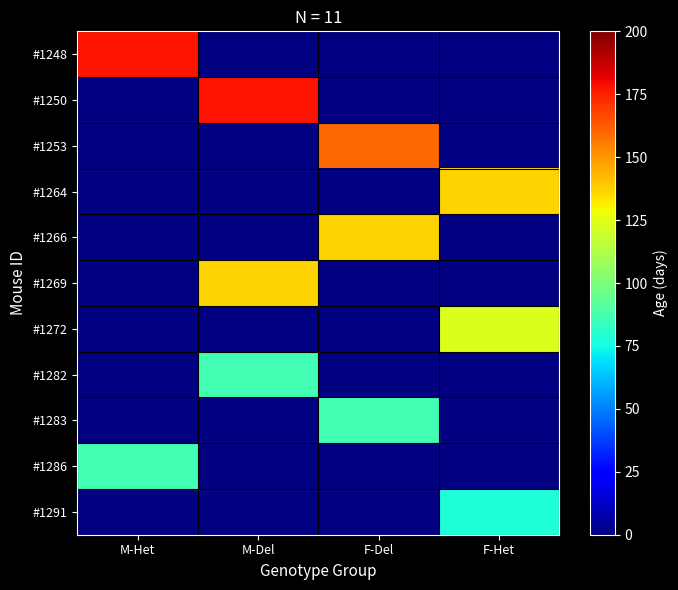

Count the number of data series in this chart.

11